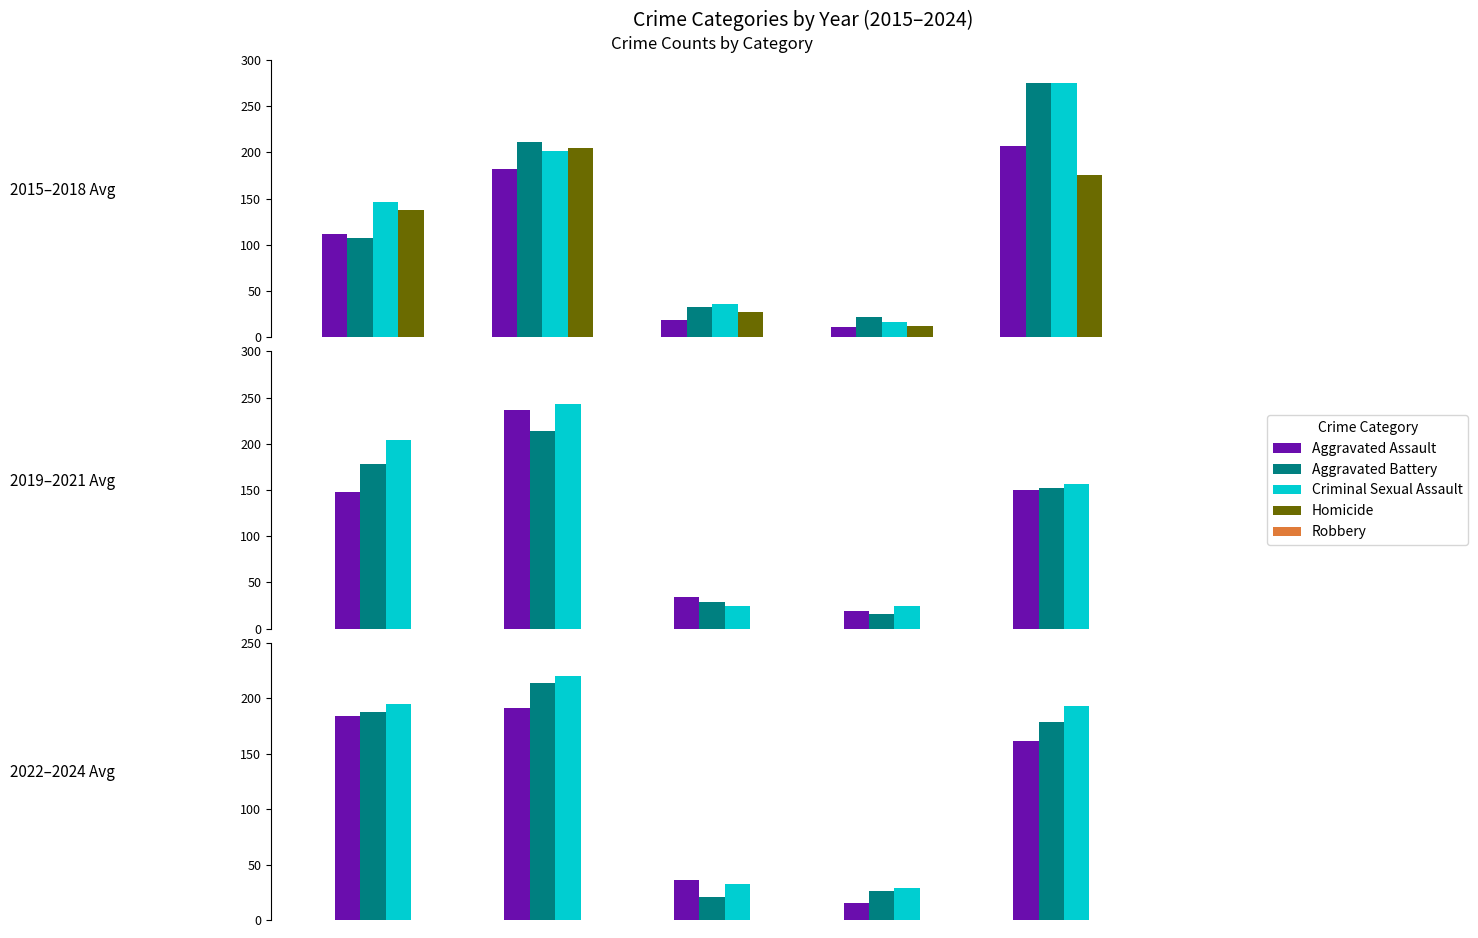

Is it true that Robbery equals 210 at 2022?

False